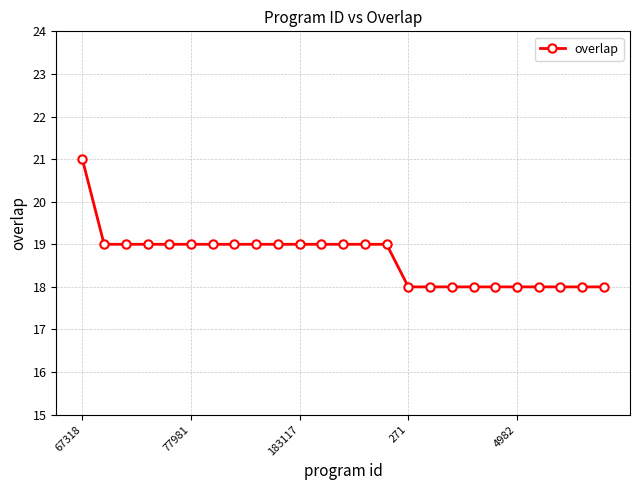

How many values are between 18 and 19?

24